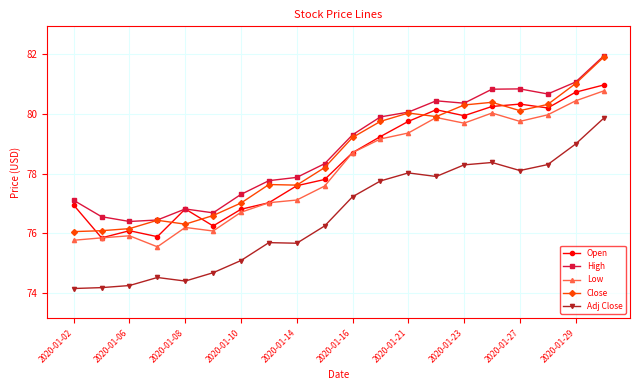

In Close, how many points are higher than both neighbors (excluding endpoints)?

4